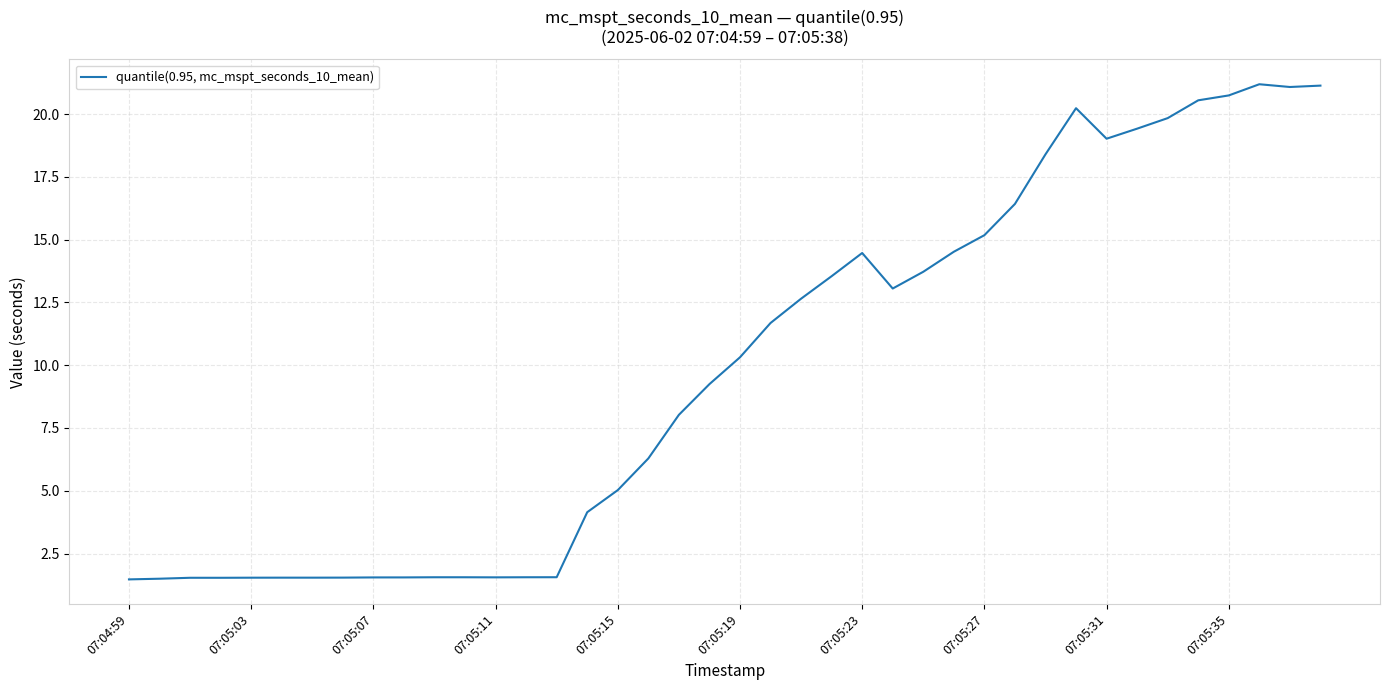

Does the chart display data point markers on the line(s)?

No